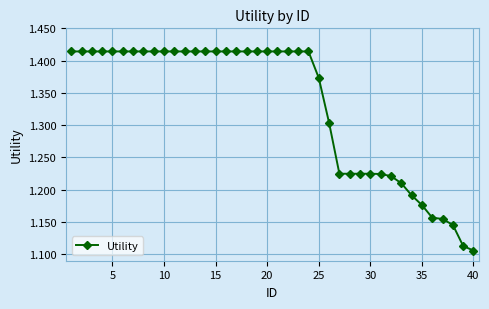

Does the chart display data point markers on the line(s)?

Yes